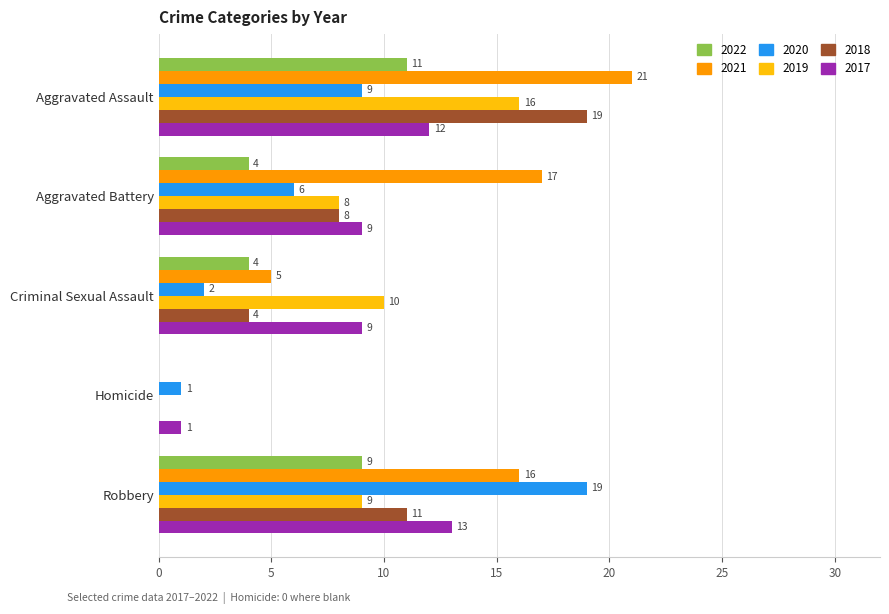

Count the number of categories in the chart.

5